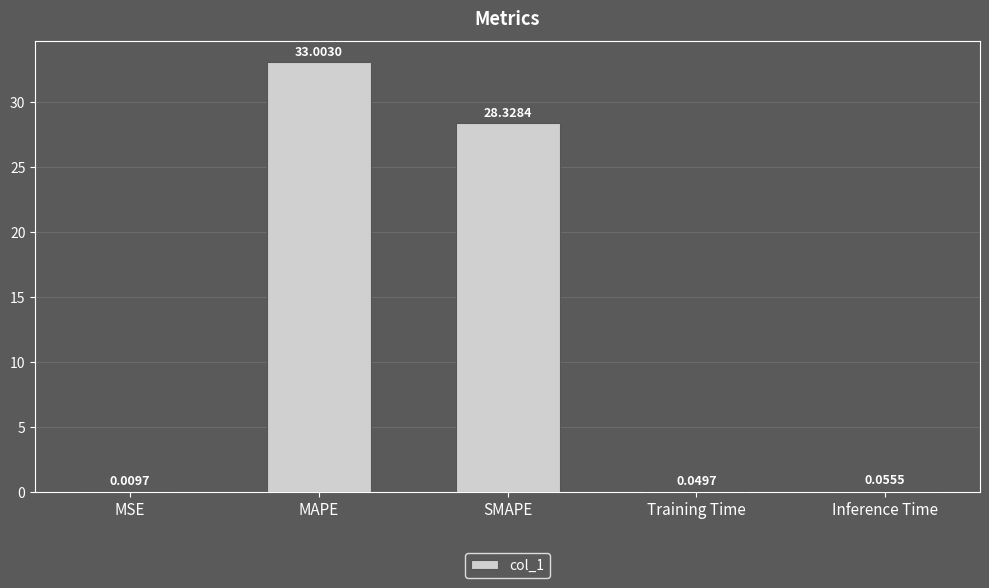

The chart shows a value of 28.3 at SMAPE. True or false?

True